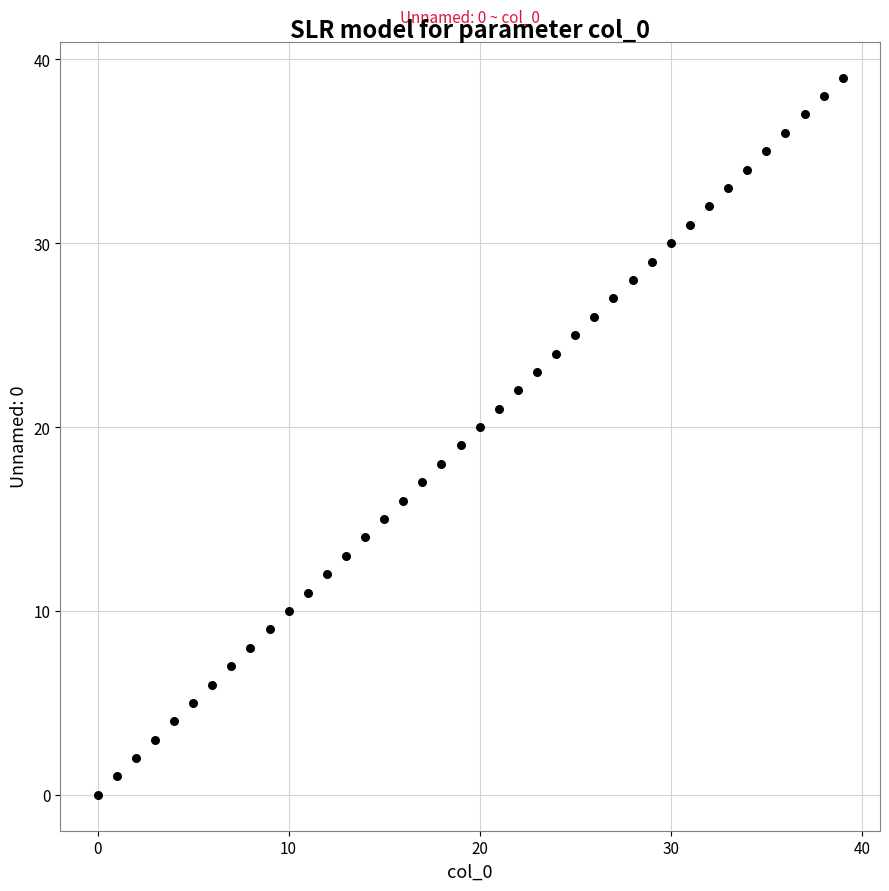

What is the range of Y values (max minus min)?

39